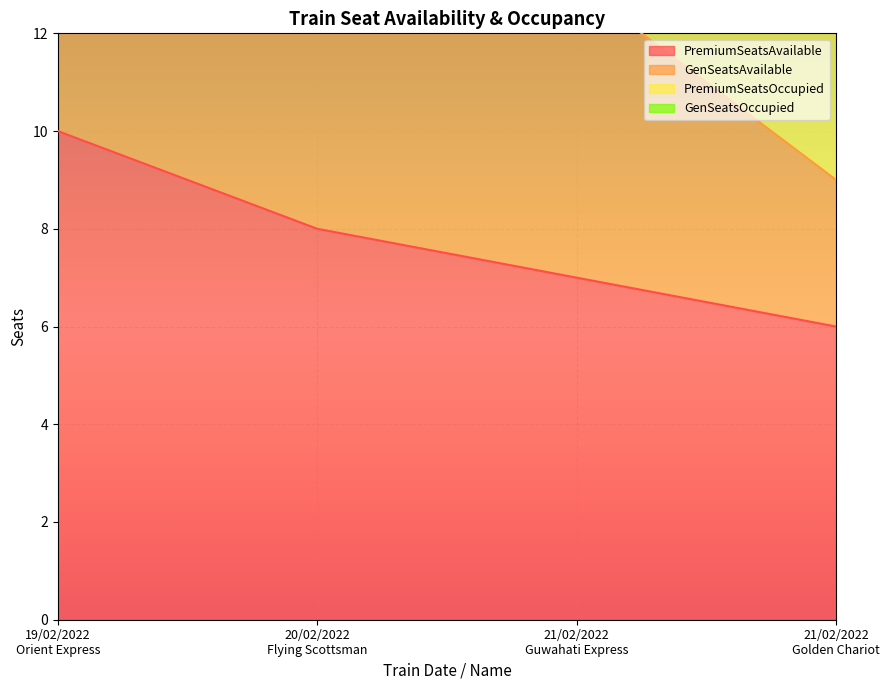

The GenSeatsAvailable series shows 16 at 21/02/2022
Guwahati Express. True or false?

True